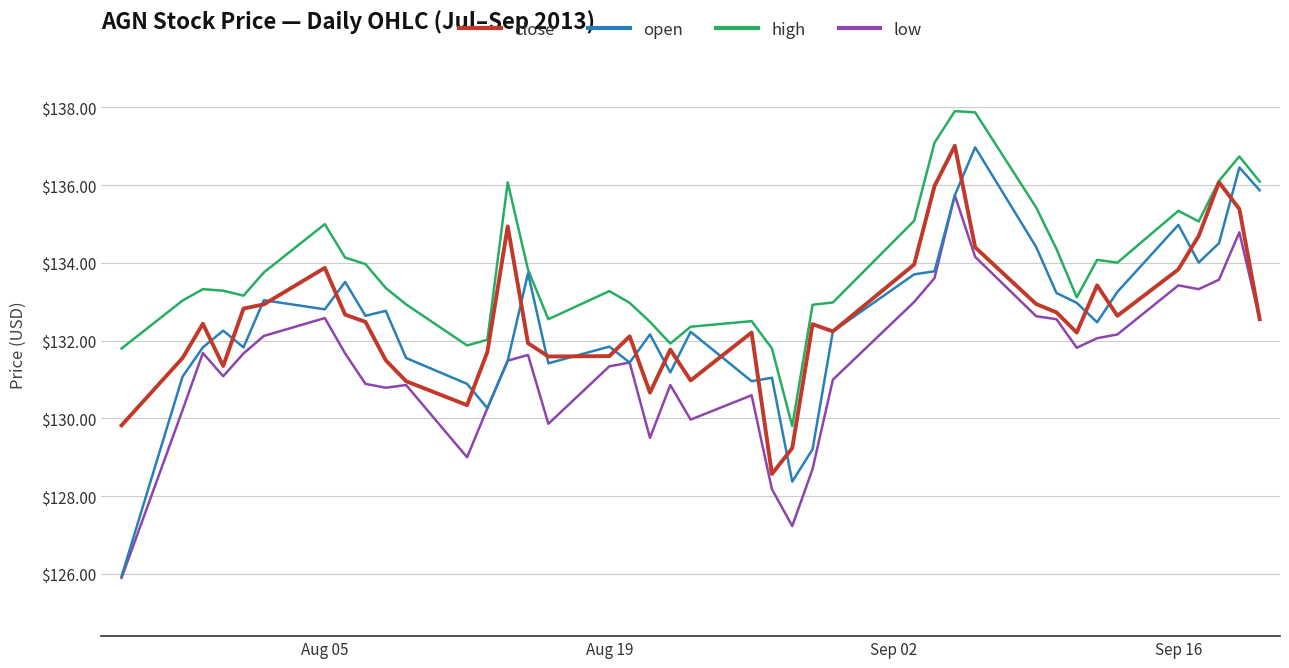

Does the chart display data point markers on the line(s)?

No